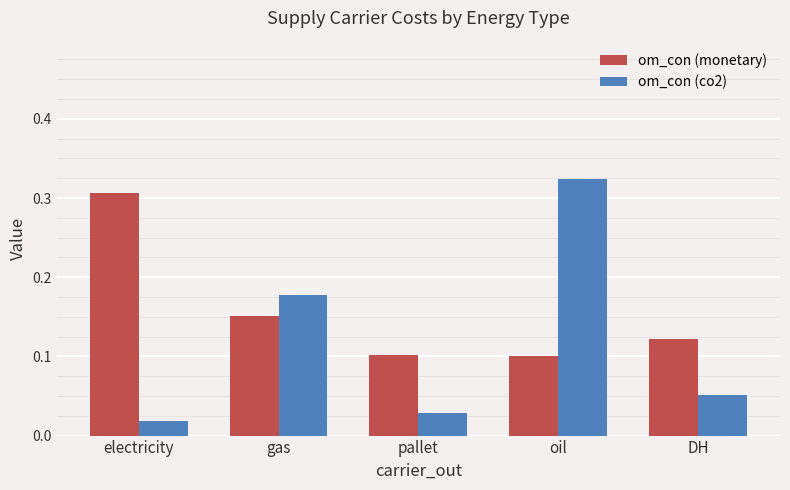

Is it true that om_con (monetary) equals 0.1 at pallet?

True